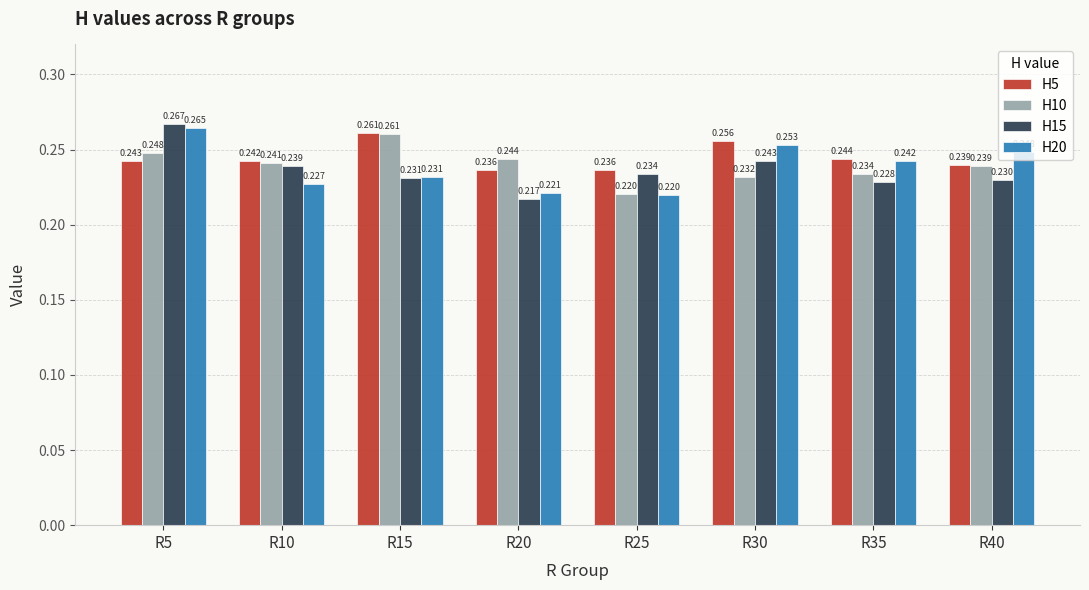

True or false: H20 has a value of 0.4 at R20.

False